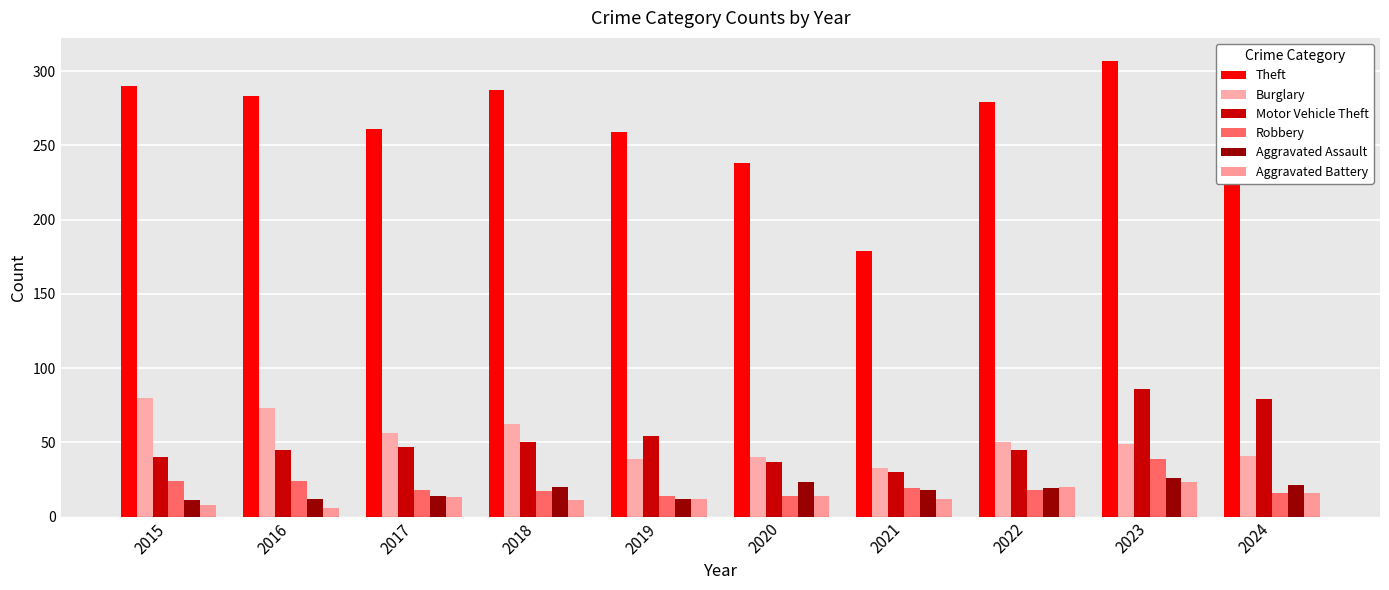

At which label does Motor Vehicle Theft reach its peak?

2023